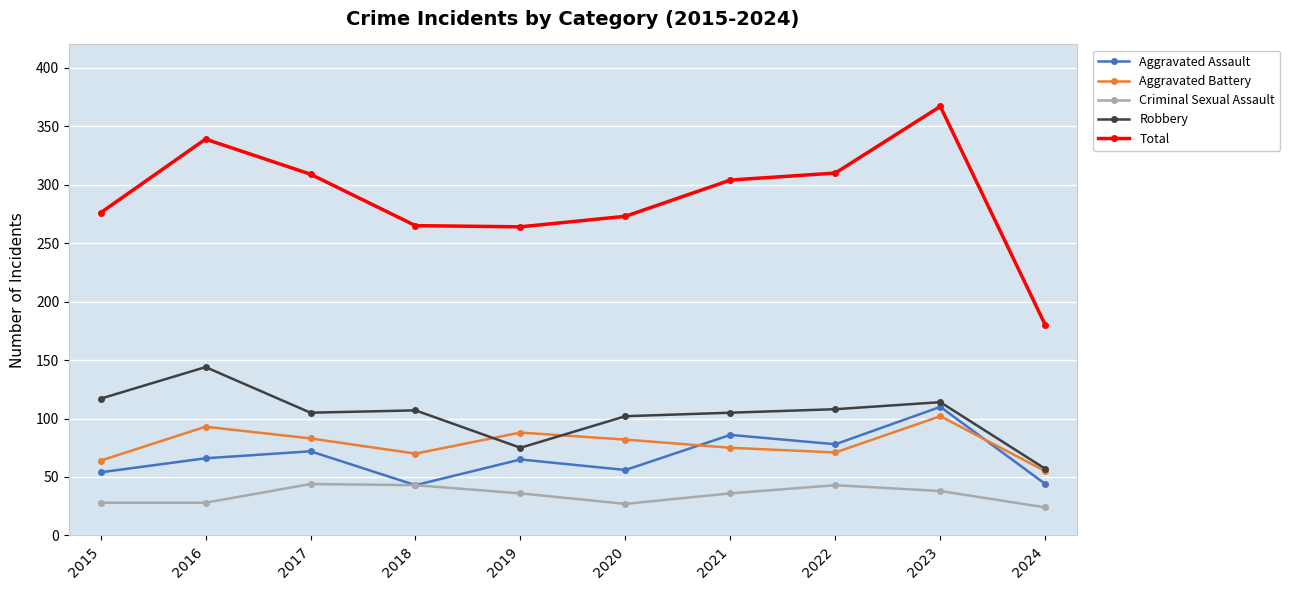

How many data points does each series have?

10